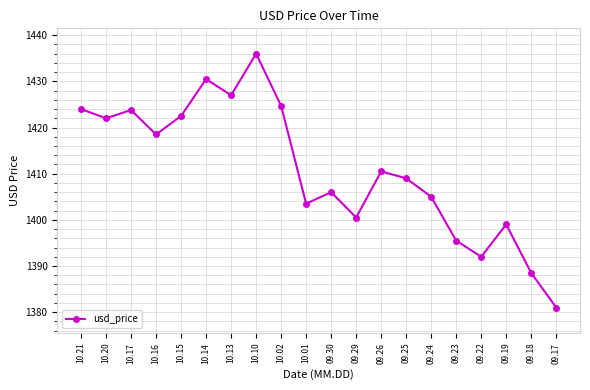

What is the difference between the values at 10.14 and 09.29?

30.0